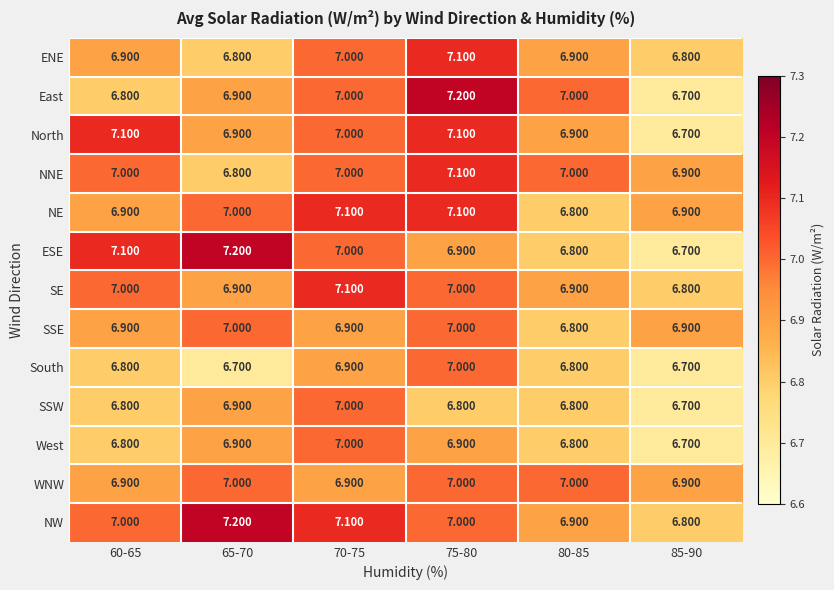

Between 65-70 and 80-85, which series saw the biggest shift?

ESE